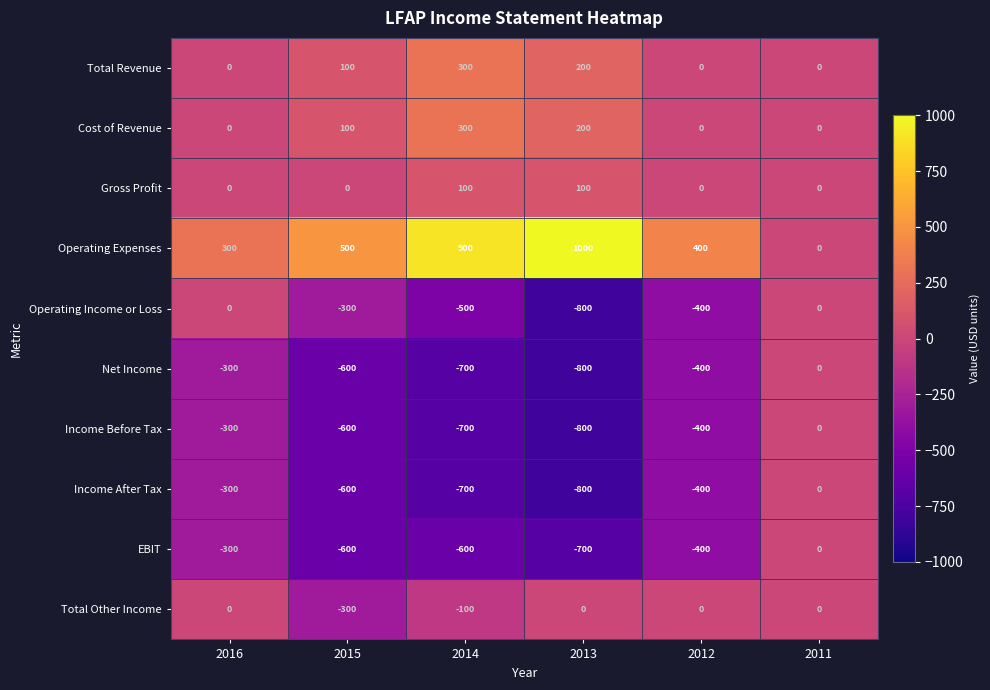

Rank the categories by Income After Tax value from lowest to highest.

2013, 2014, 2015, 2012, 2016, 2011